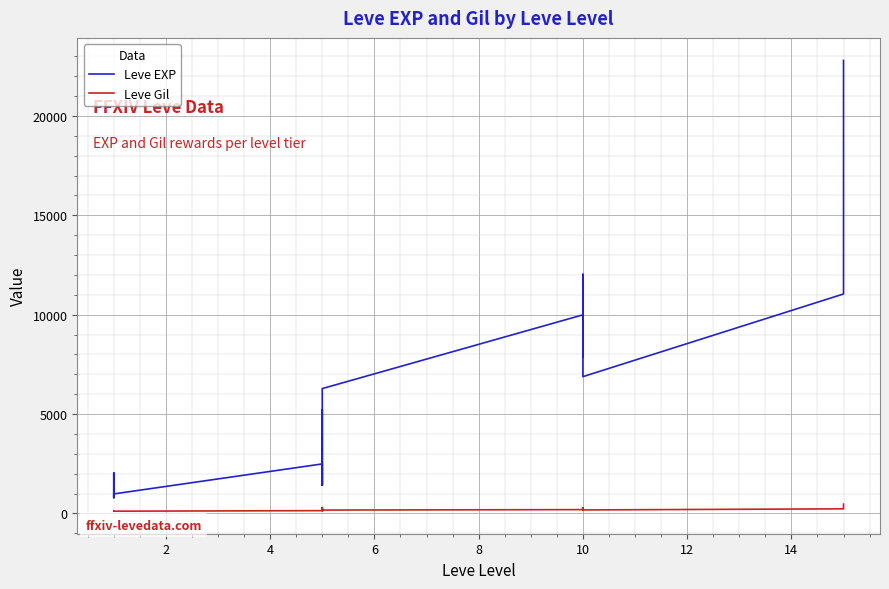

Does the chart display data point markers on the line(s)?

No